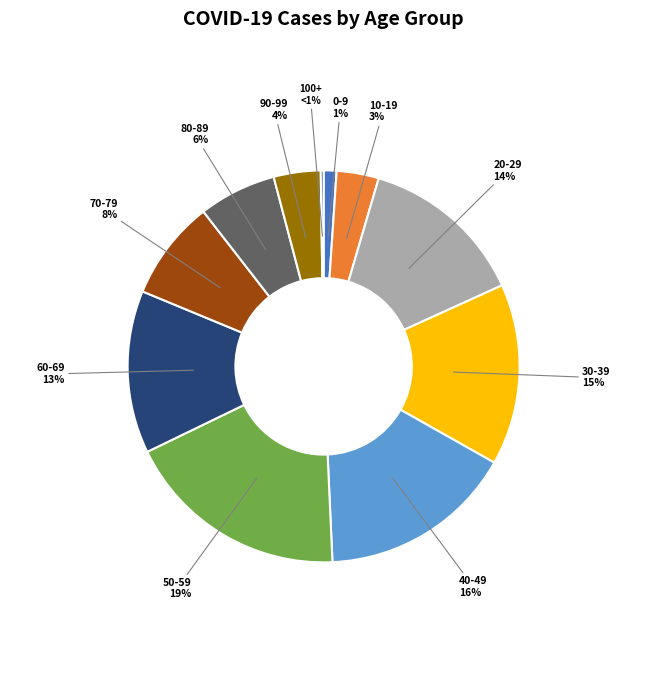

Which has a higher value, 90-99 or 20-29?

20-29